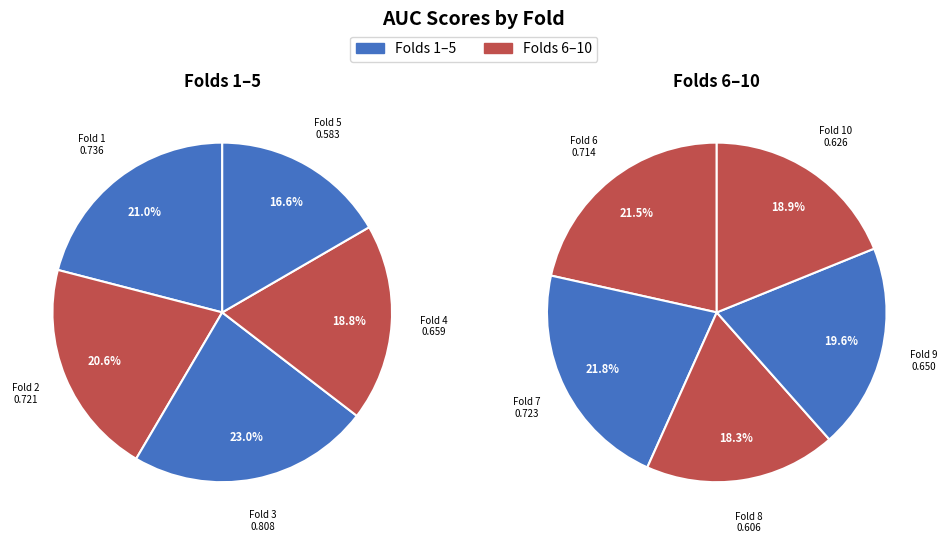

True or false: 7 accounts for 23% of the total.

False